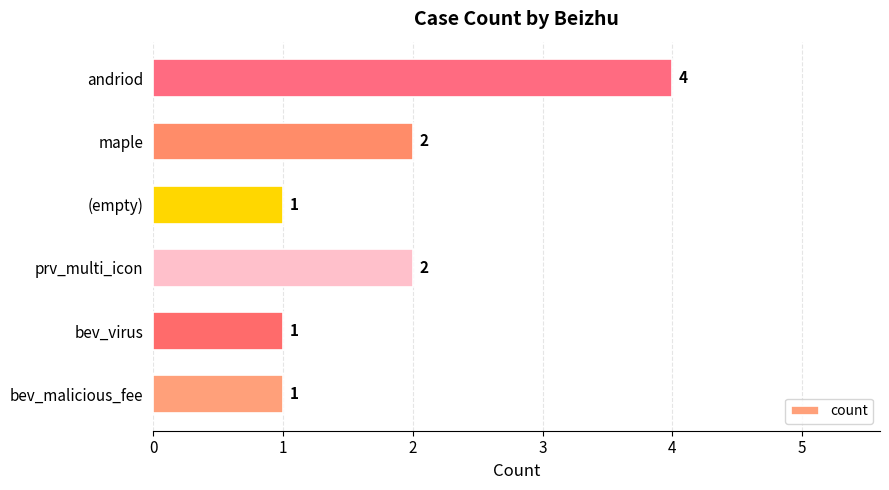

The chart shows a value of 2 at maple. True or false?

True